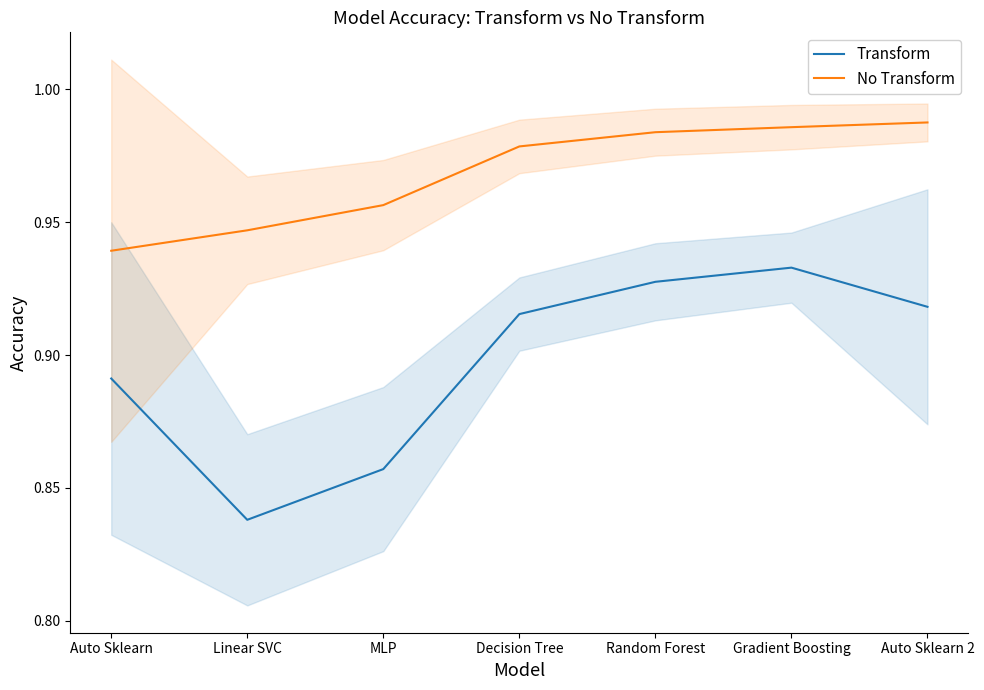

At Auto Sklearn, list the series in order from largest to smallest.

No Transform, Transform